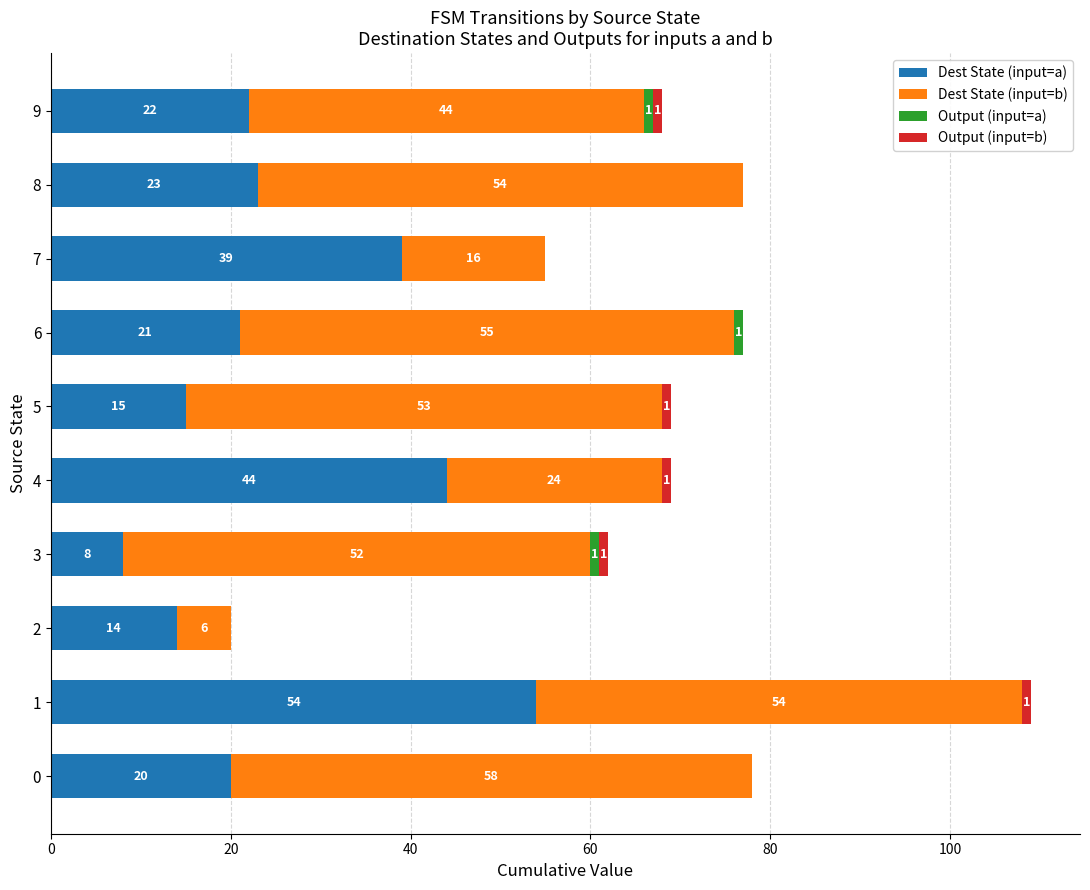

The value of Dest State (input=a) at 9 is 38. True or false?

False